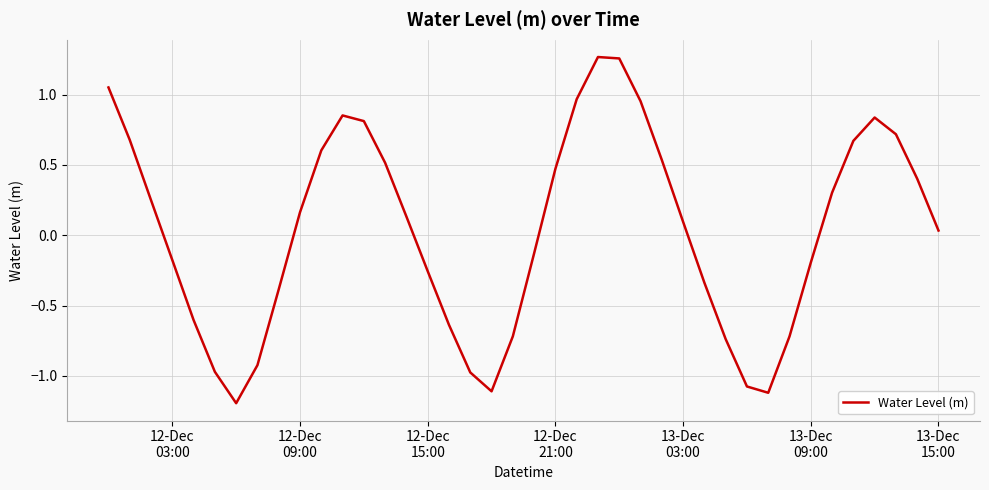

Is this an area chart (filled region under the line)?

No